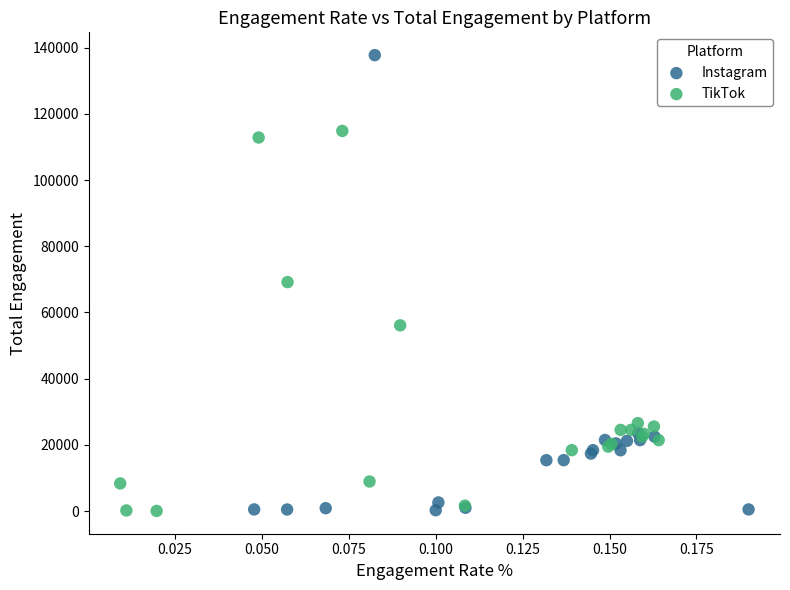

Which series contains the highest Y value?

Instagram